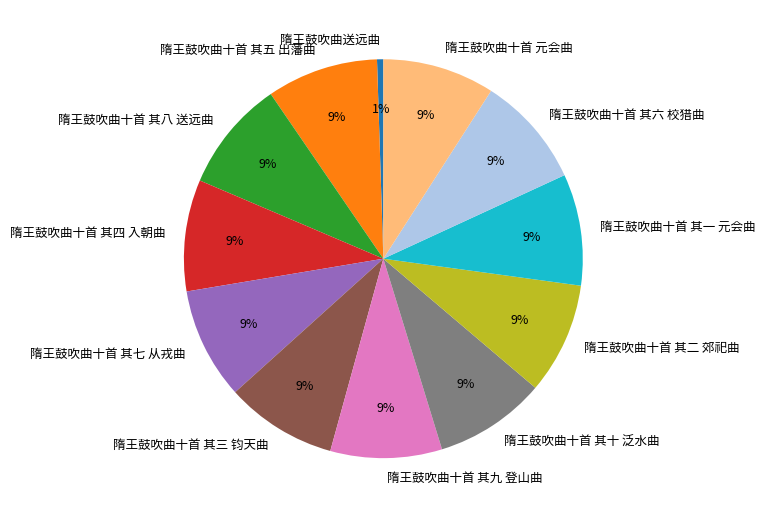

To the nearest percent, what portion does 隋王鼓吹曲十首 其九 登山曲 represent?

9%